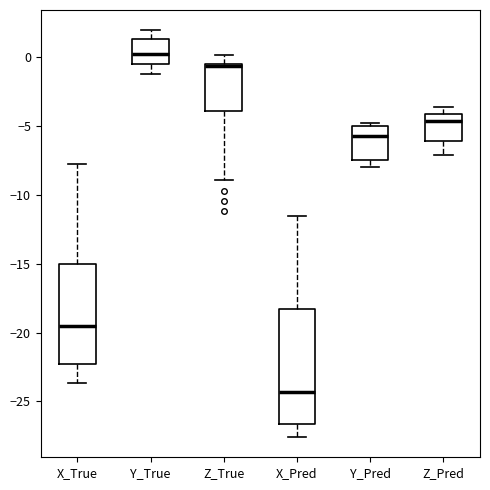

Where is the upper edge of the box for Y_True on the y-axis? The values are not printed on the chart, so give them approximately, as read against the axis.

1.5